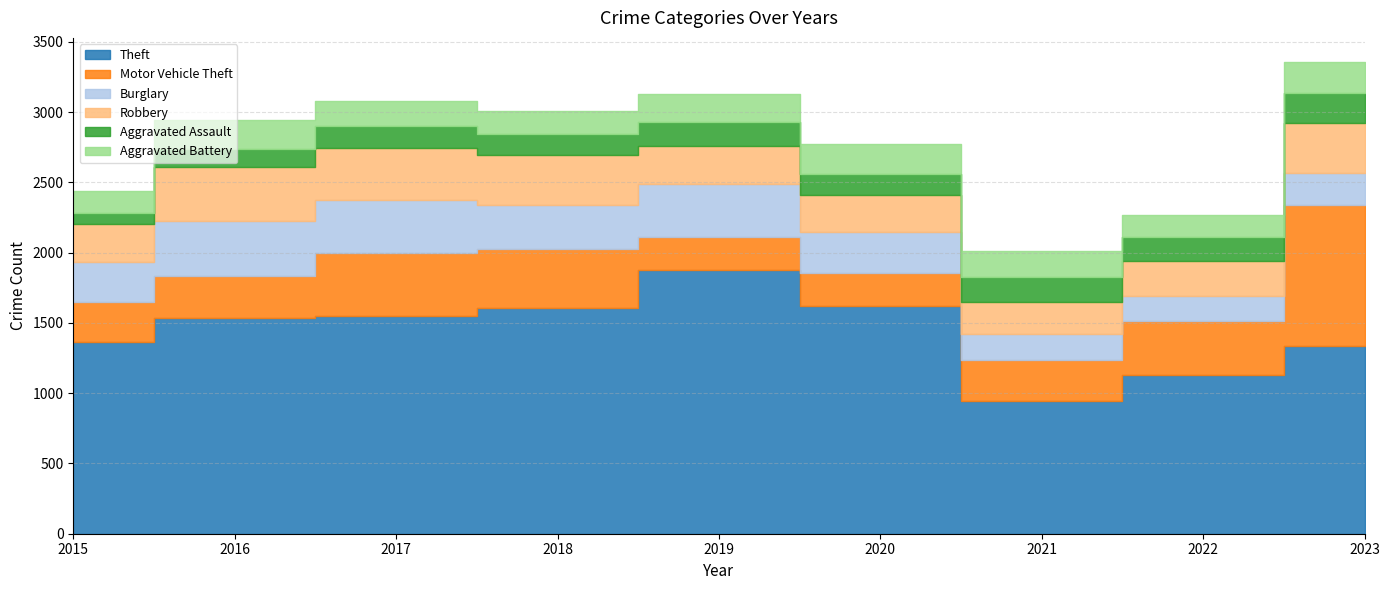

Reading left to right, list all the values displayed in this chart.

Theft: 1367	1534	1552	1609	1878	1619	948	1128	1334
Motor Vehicle Theft: 280	302	444	414	236	236	291	389	1004
Burglary: 288	387	382	319	374	293	183	176	228
Robbery: 267	389	367	352	271	264	229	249	360
Aggravated Assault: 84	128	154	153	170	151	177	169	211
Aggravated Battery: 153	208	182	161	198	208	183	156	224